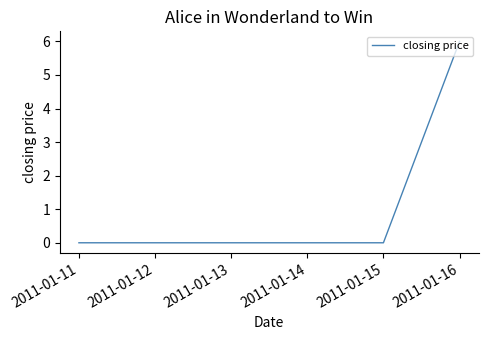

Reading left to right, extract all data points from this chart.

0	0	0	0	0	6